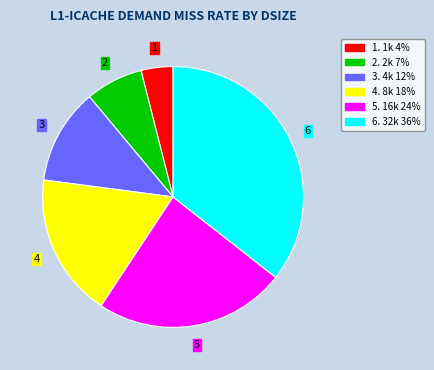

Is there a majority slice in this chart?

No